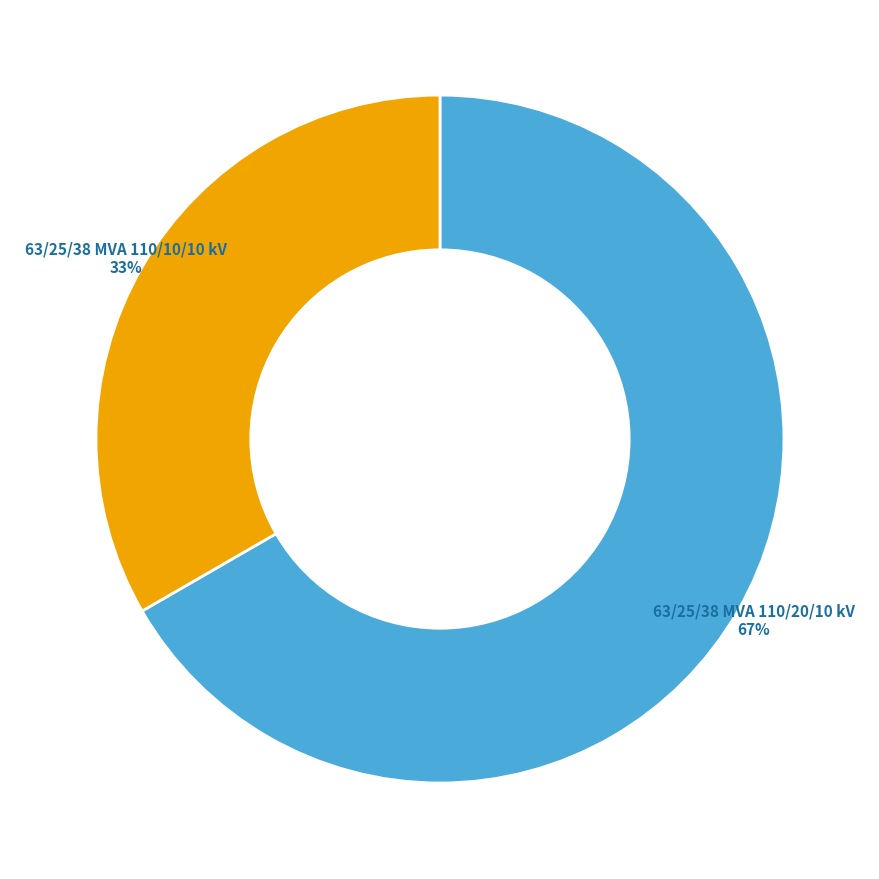

Is there any slice that represents more than half of the pie?

Yes